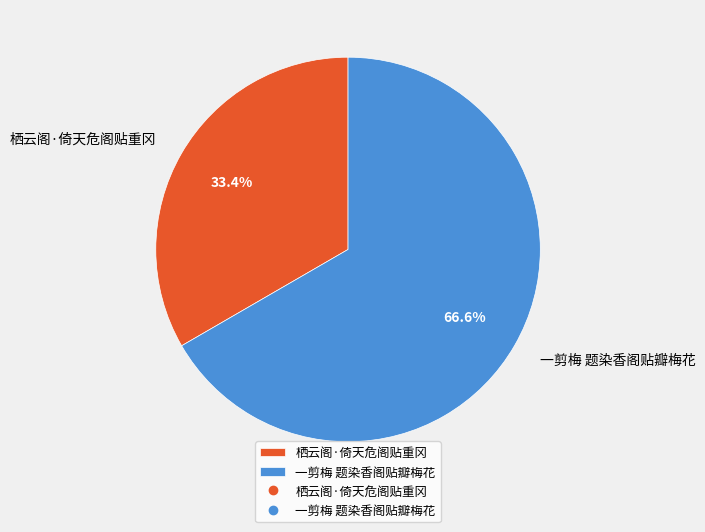

Rank the categories by value from highest to lowest.

一剪梅 题染香阁贴瓣梅花, 栖云阁·倚天危阁贴重冈